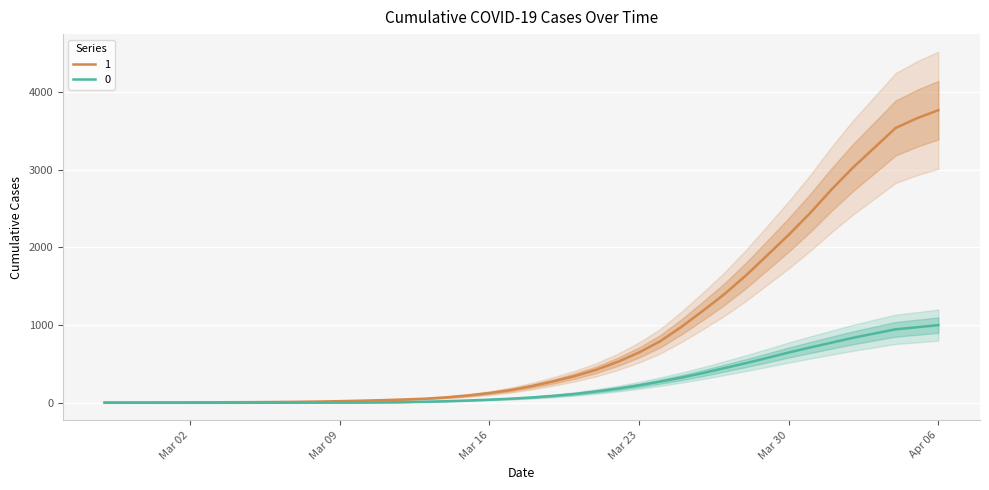

Is it true that 0 equals 0.0 at 2020-03-04?

True